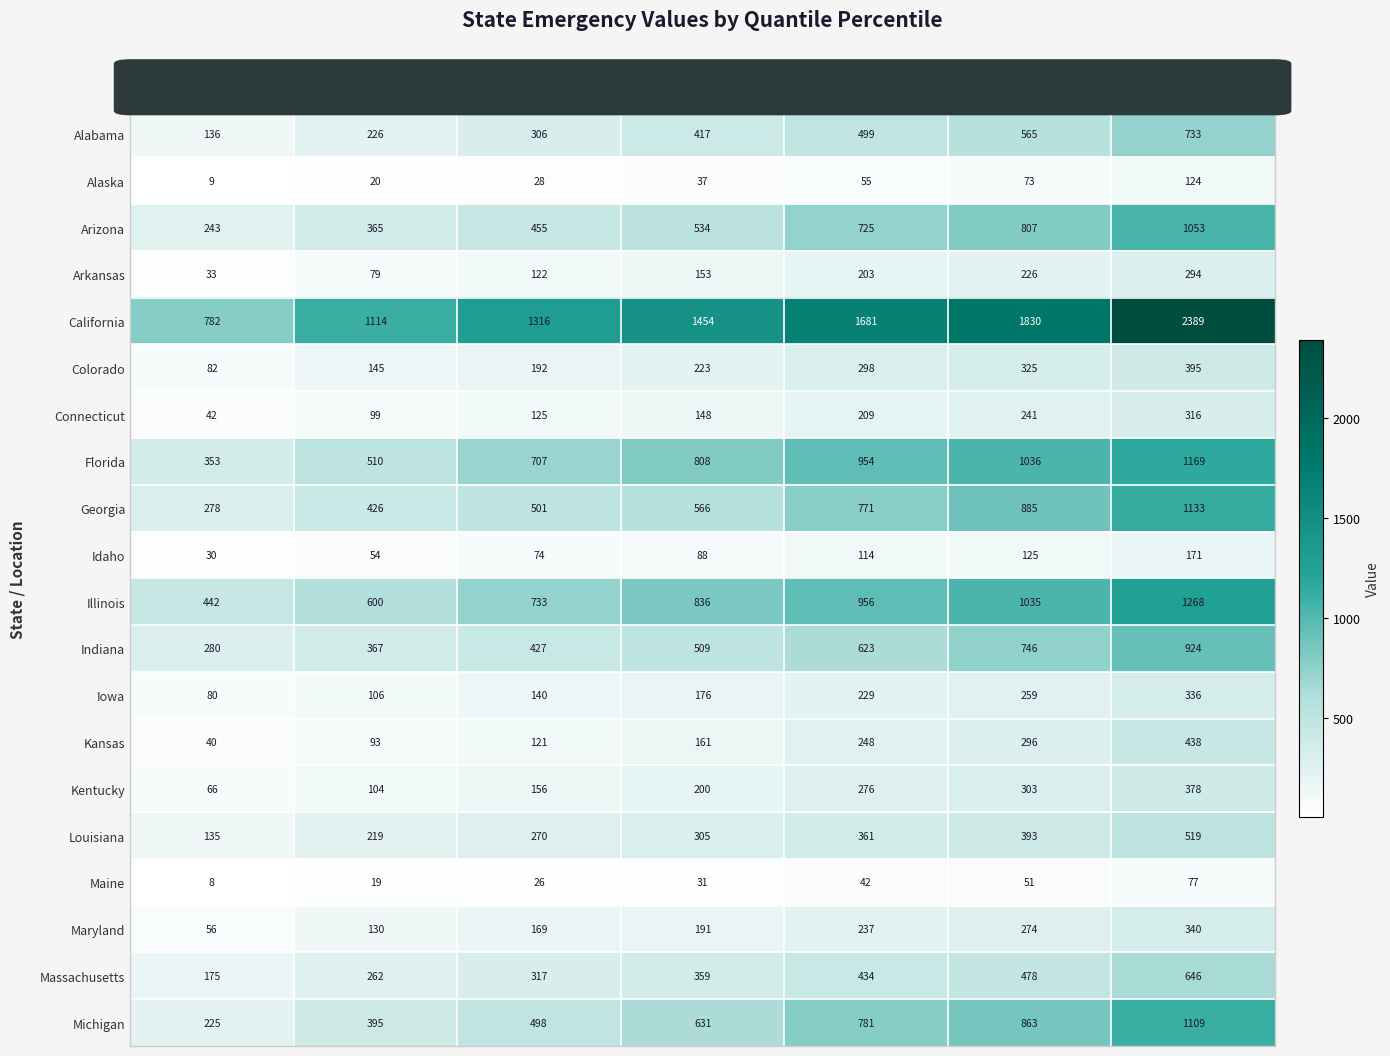

What is the minimum value shown in the chart?

8